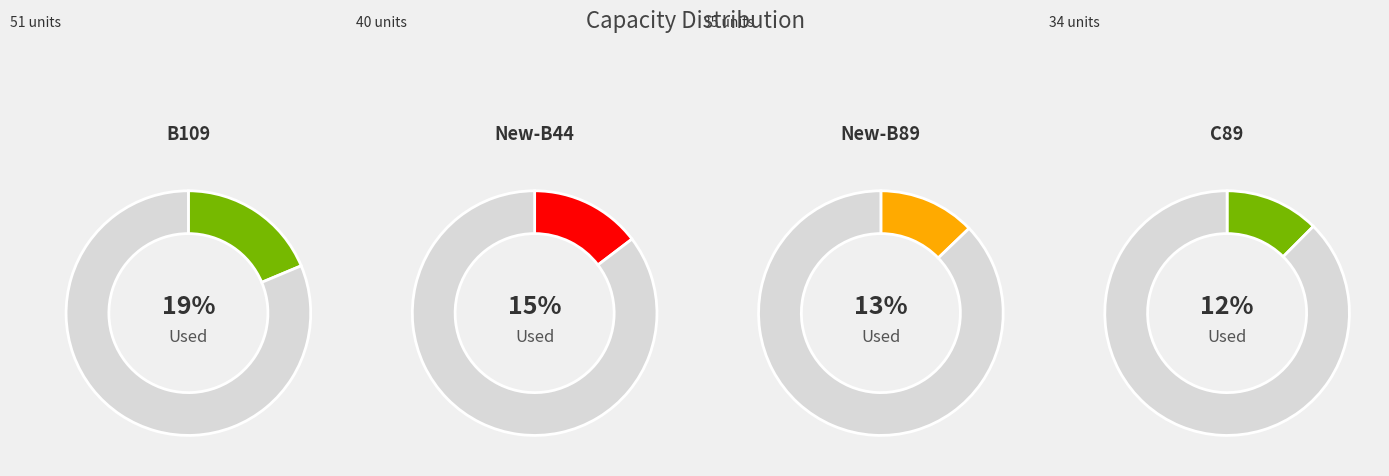

True or false: New-B89 accounts for 7% of the total.

False